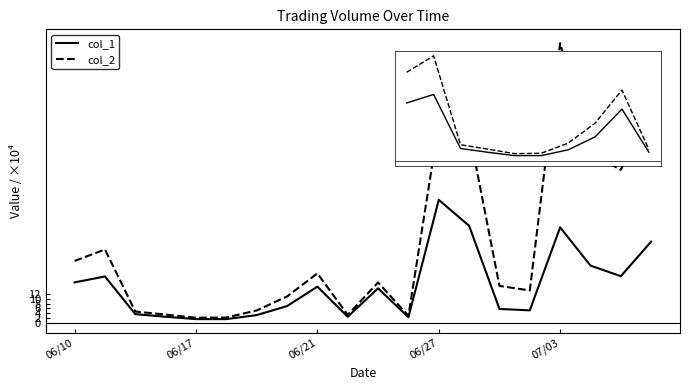

What is the highest value of the col_1 series?

51.8